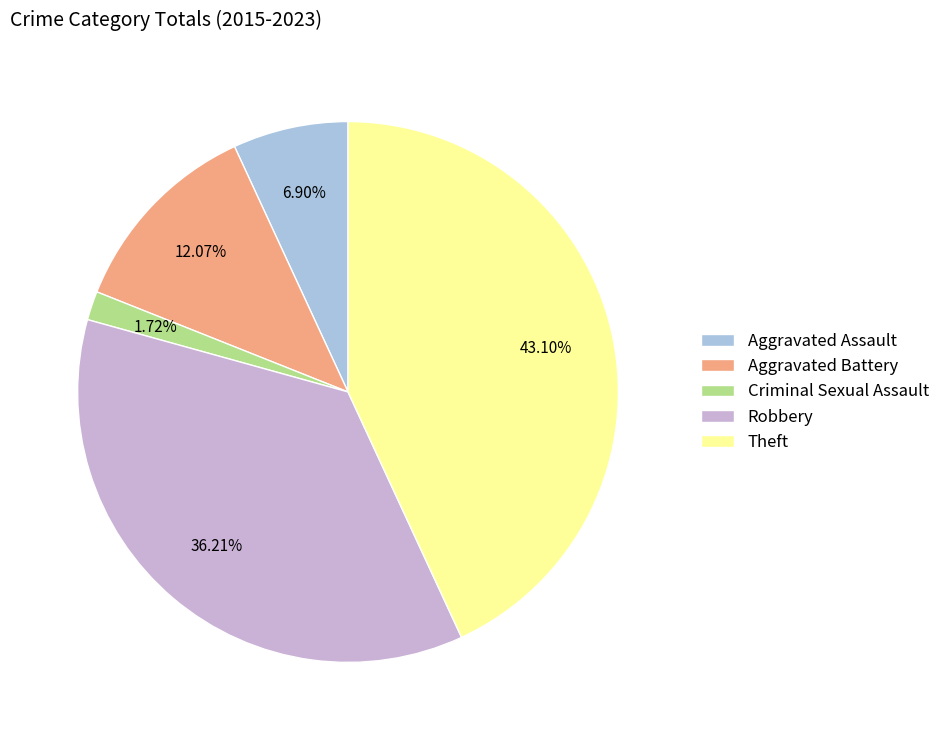

Which category has the smallest portion of the pie?

Criminal Sexual Assault